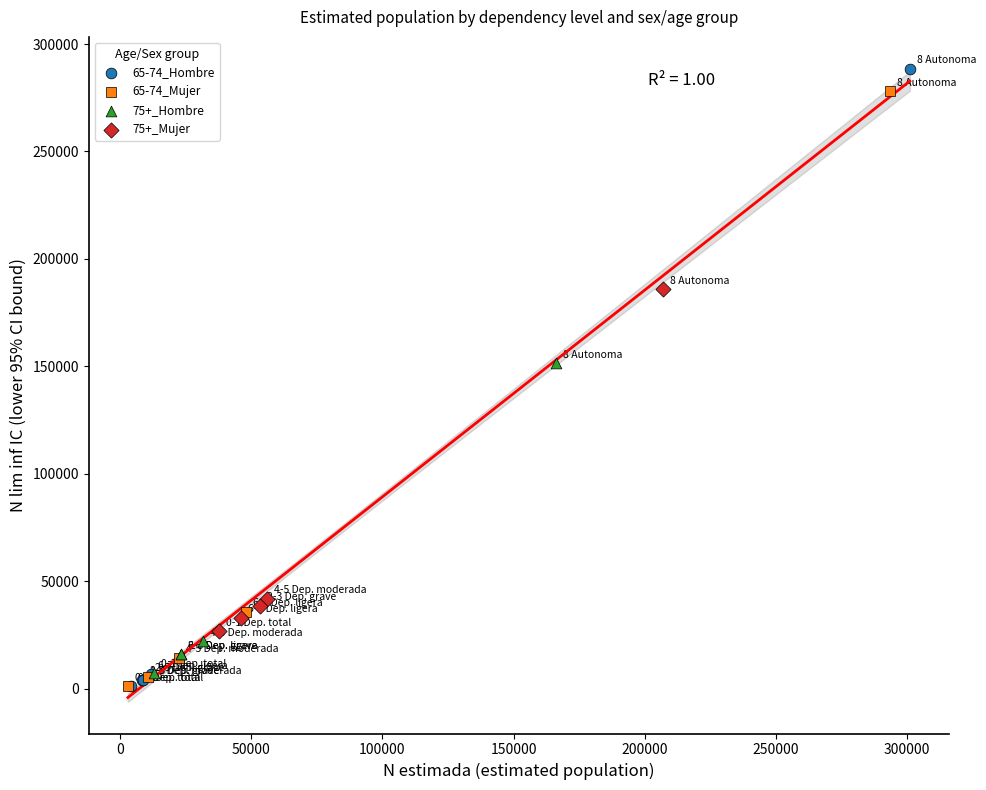

Which series has the largest Y range (max minus min)?

65-74_Hombre